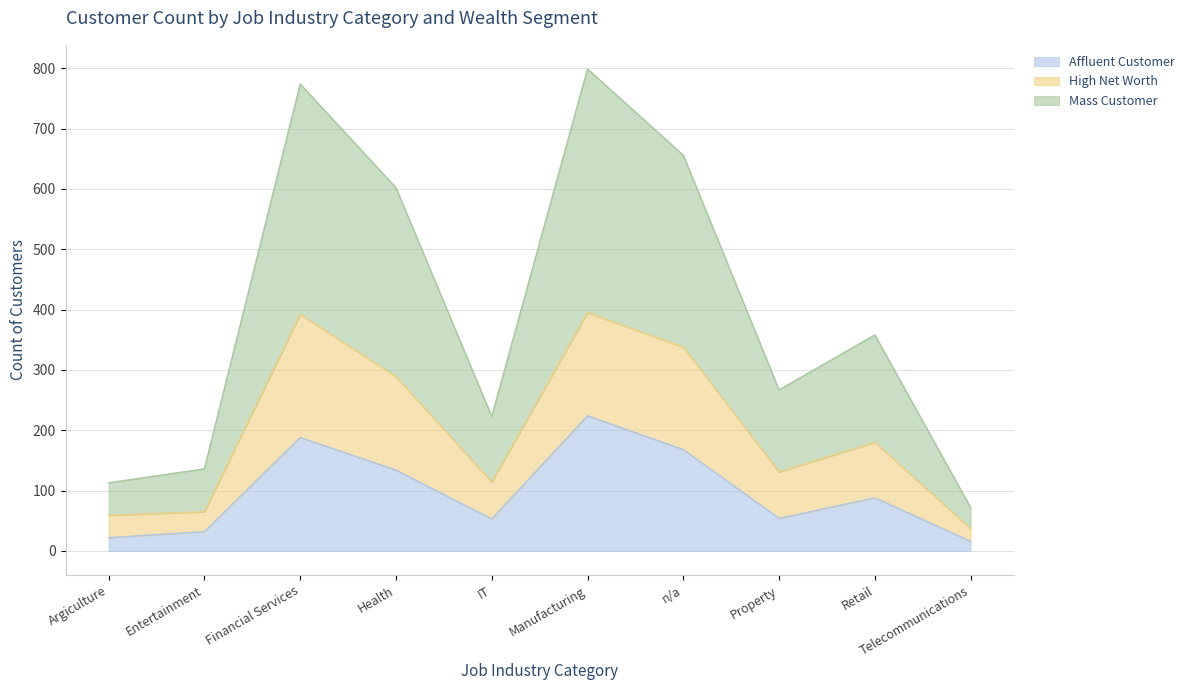

Does the chart display data point markers on the line(s)?

No